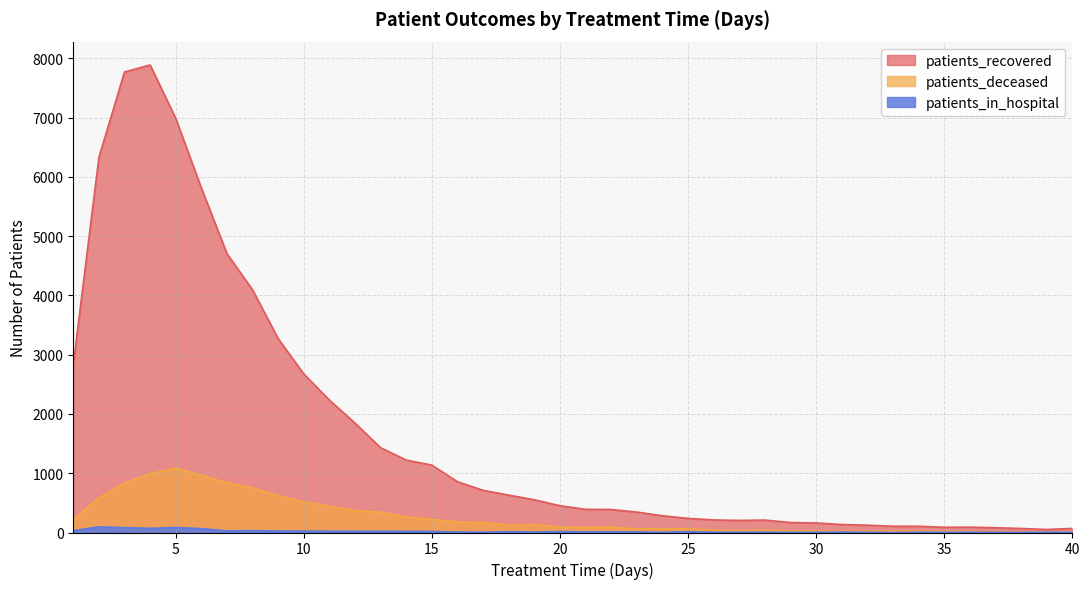

How many lines are shown in the chart?

3